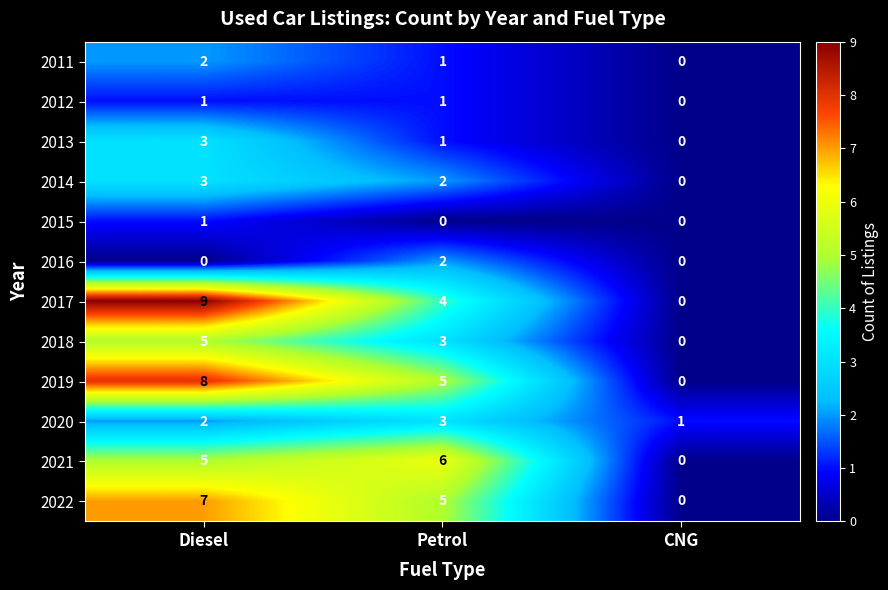

What is the difference between the highest and lowest values at Petrol?

6